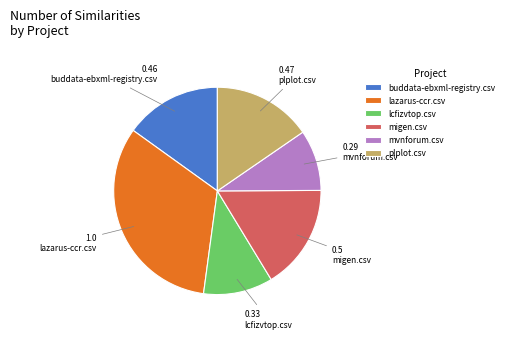

How many segments does this pie chart have?

6